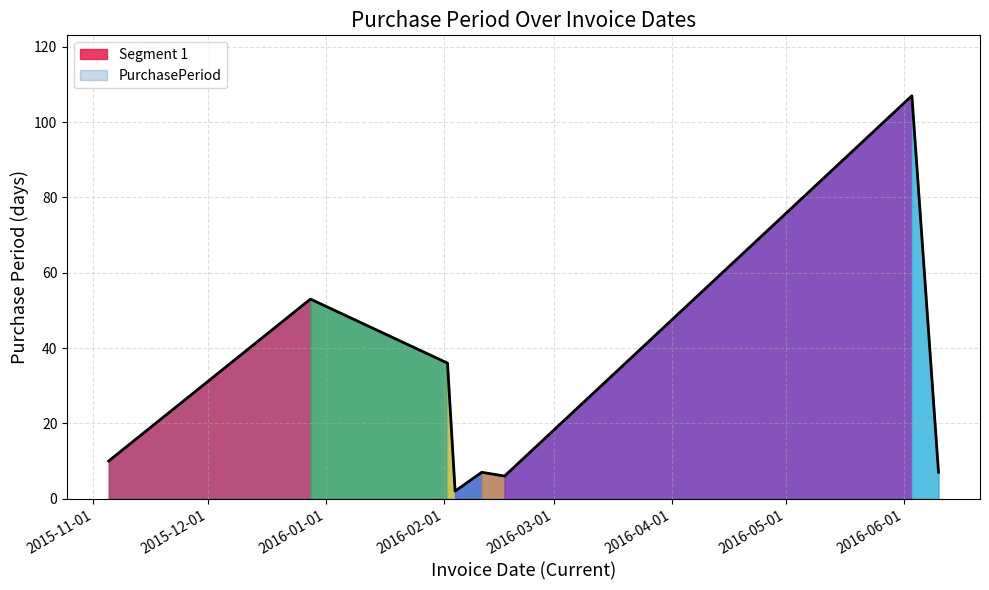

Reading right to left, what are all the values shown in this chart?

2016-06-10=7	2016-06-03=107	2016-02-17=6	2016-02-11=7	2016-02-04=2	2016-02-02=36	2015-12-28=53	2015-11-05=10